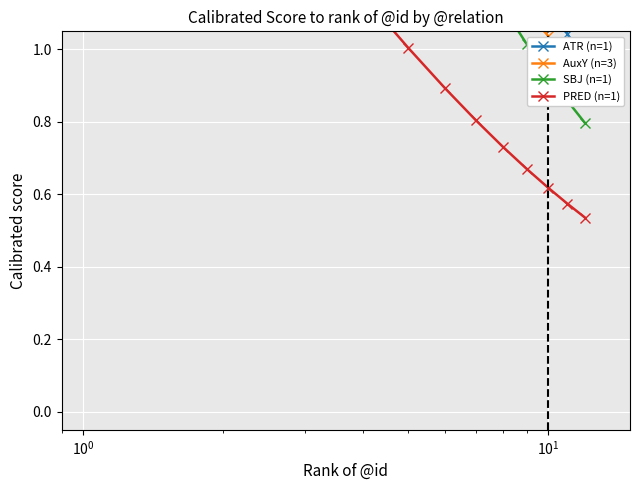

What are all the series names shown in the legend?

ATR (n=1), AuxY (n=3), SBJ (n=1), PRED (n=1)